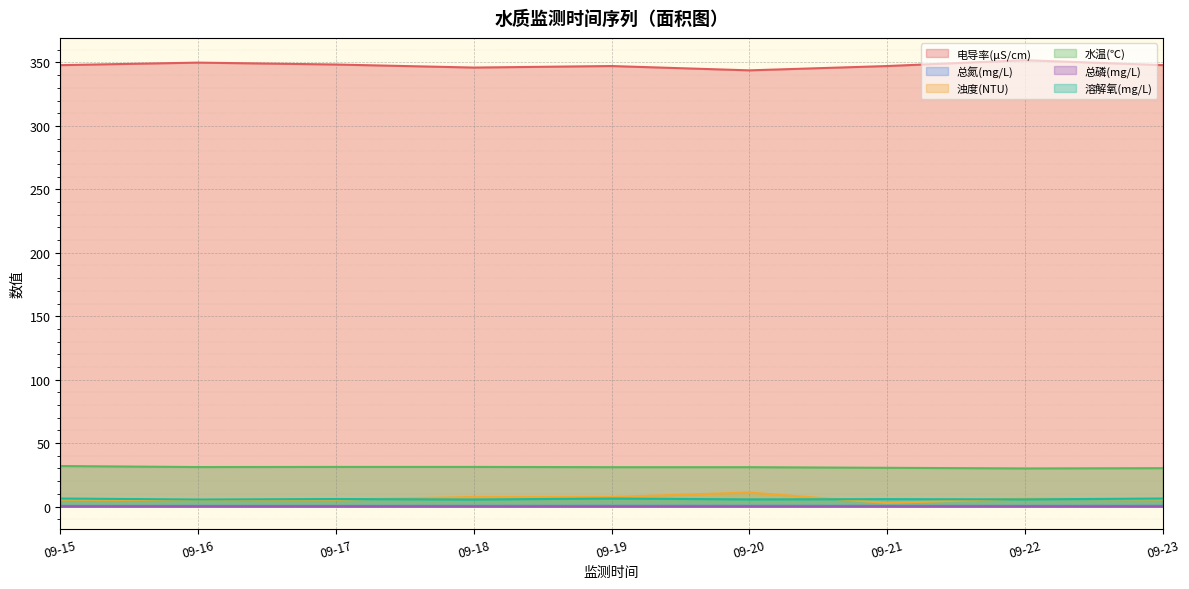

Which series has the largest total across all categories?

电导率(μS/cm)